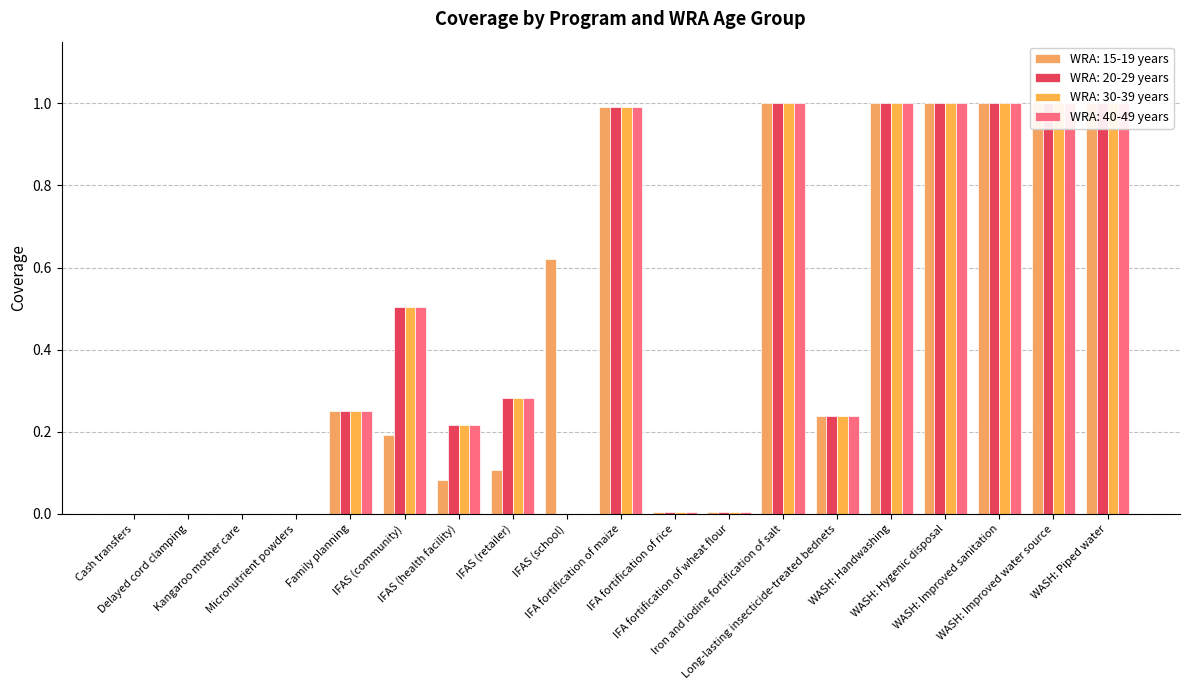

Rank the series by their maximum value, from highest to lowest.

WRA: 15-19 years, WRA: 20-29 years, WRA: 30-39 years, WRA: 40-49 years